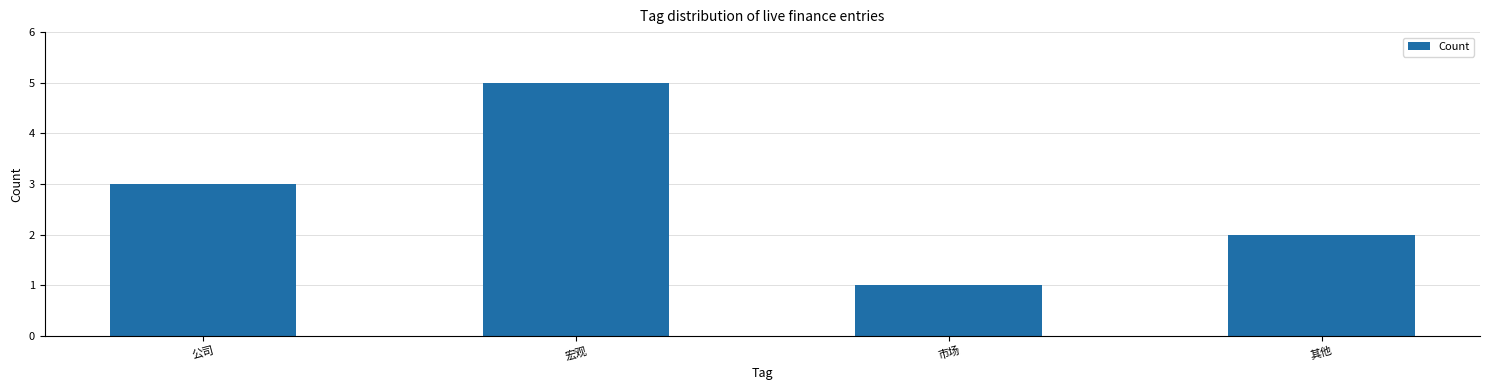

The chart shows a value of 7 at 宏观. True or false?

False